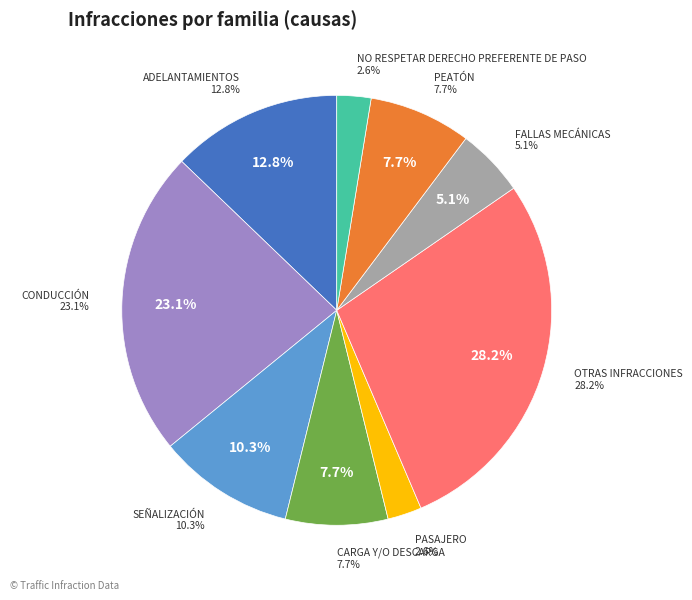

Rank the categories by value from lowest to highest.

PASAJERO, NO RESPETAR DERECHO PREFERENTE DE PASO, FALLAS MECÁNICAS, CARGA Y/O DESCARGA, PEATÓN, SEÑALIZACIÓN, ADELANTAMIENTOS, CONDUCCIÓN, OTRAS INFRACCIONES